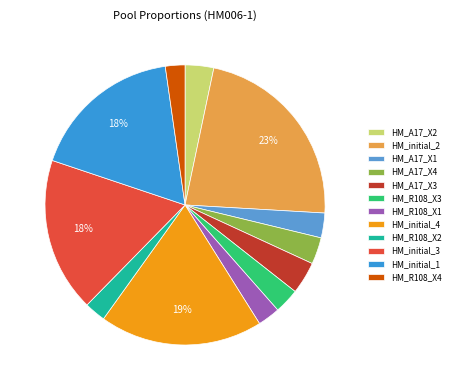

How many segments does this pie chart have?

12